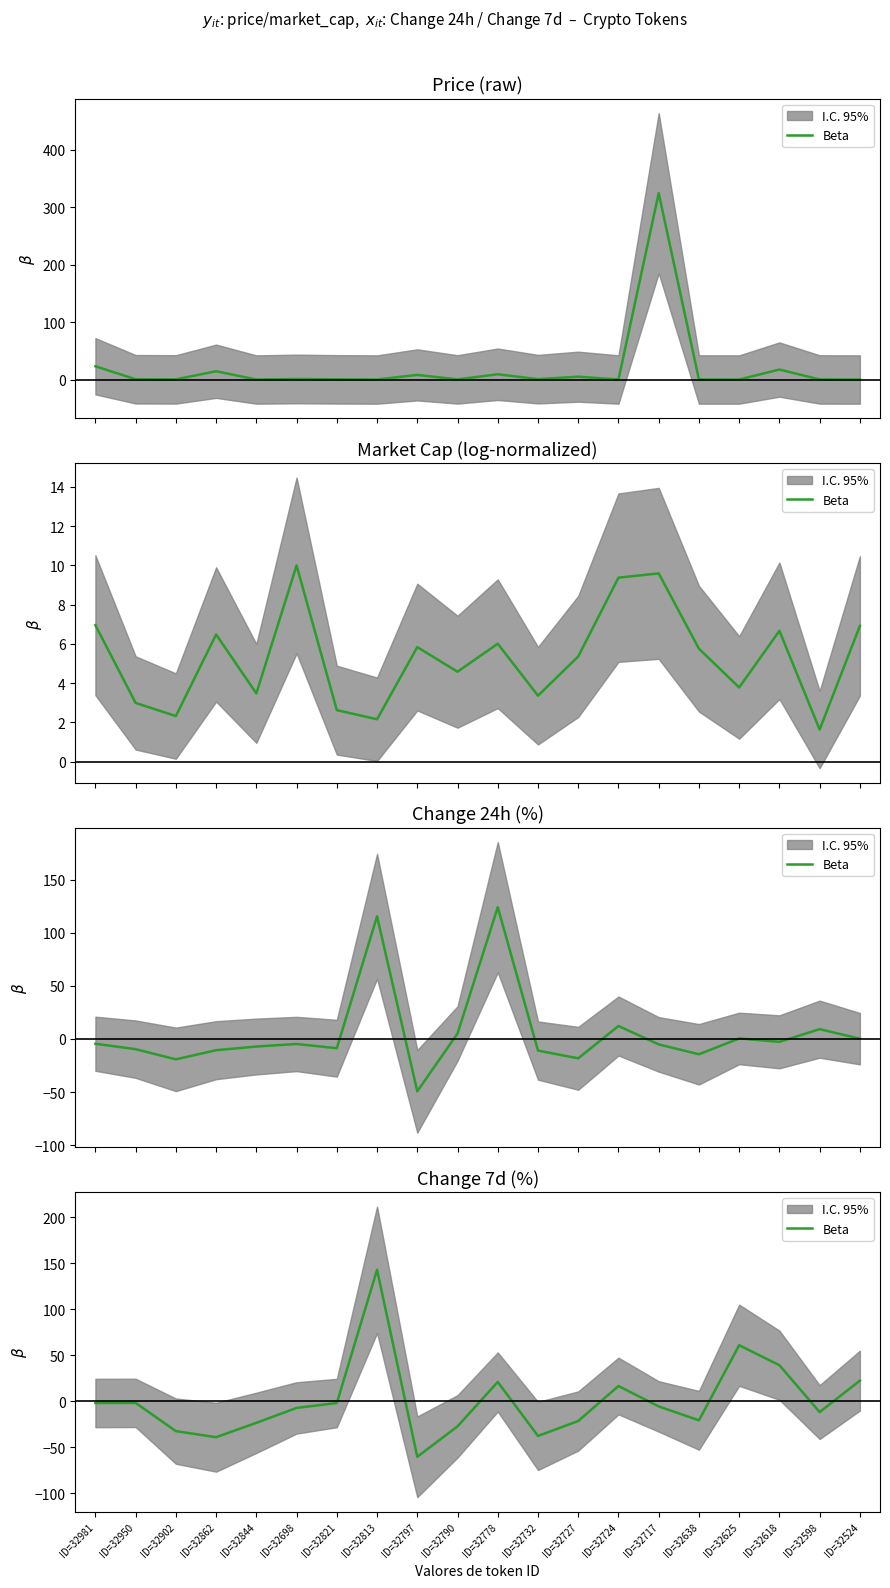

Reading left to right, extract all data points from this chart.

-1.7	-1.6	-32.3	-38.9	-23.3	-7.0	-1.7	143.1	-60.2	-27.1	21.1	-37.5	-21.3	16.7	-5.4	-20.5	61.1	39.4	-11.6	22.6